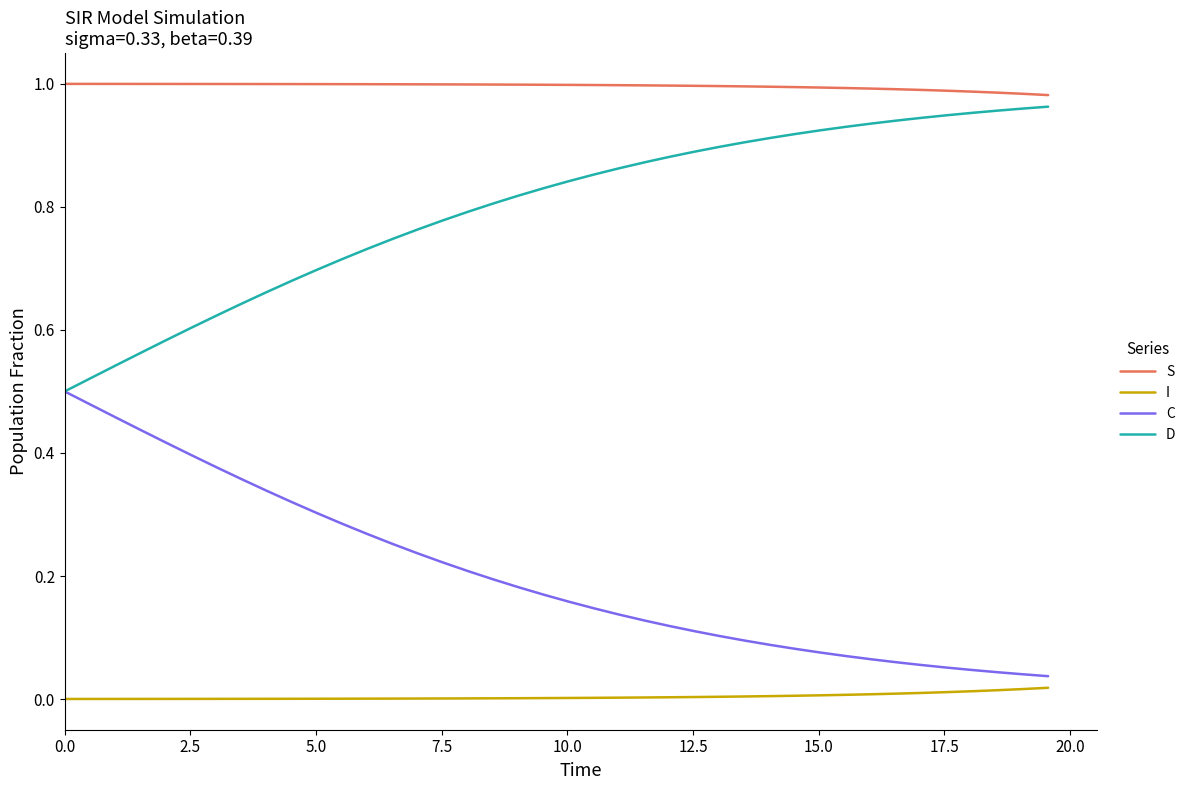

Rank the series by their average value, from highest to lowest.

S, D, C, I